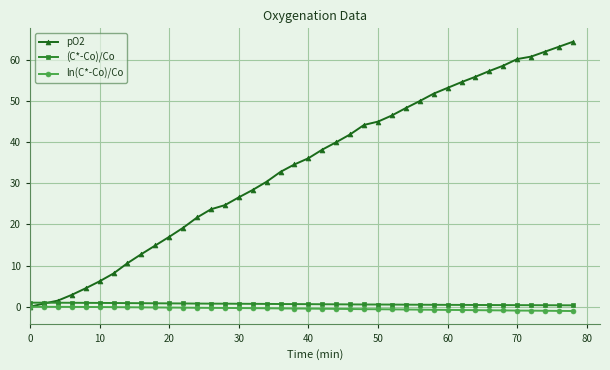

What is the greatest value displayed?

64.4